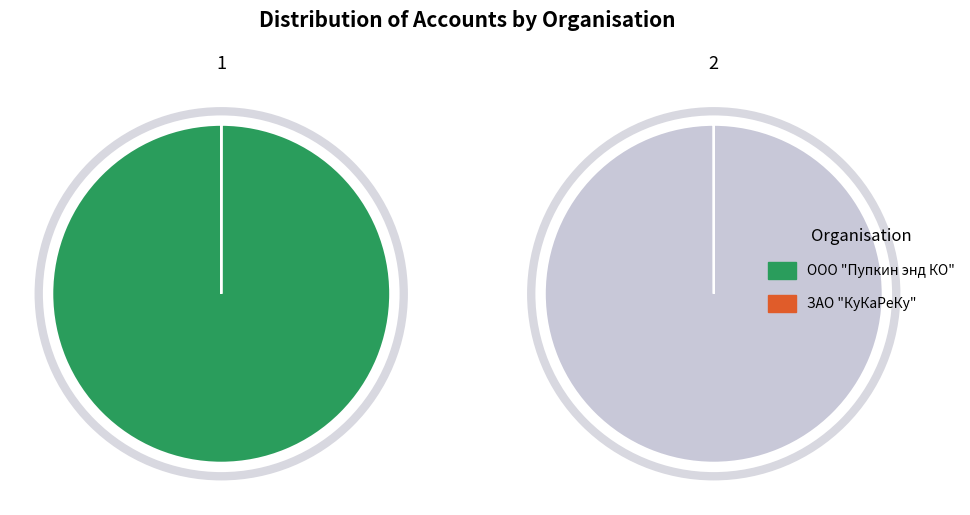

How many slices are in this pie chart?

2